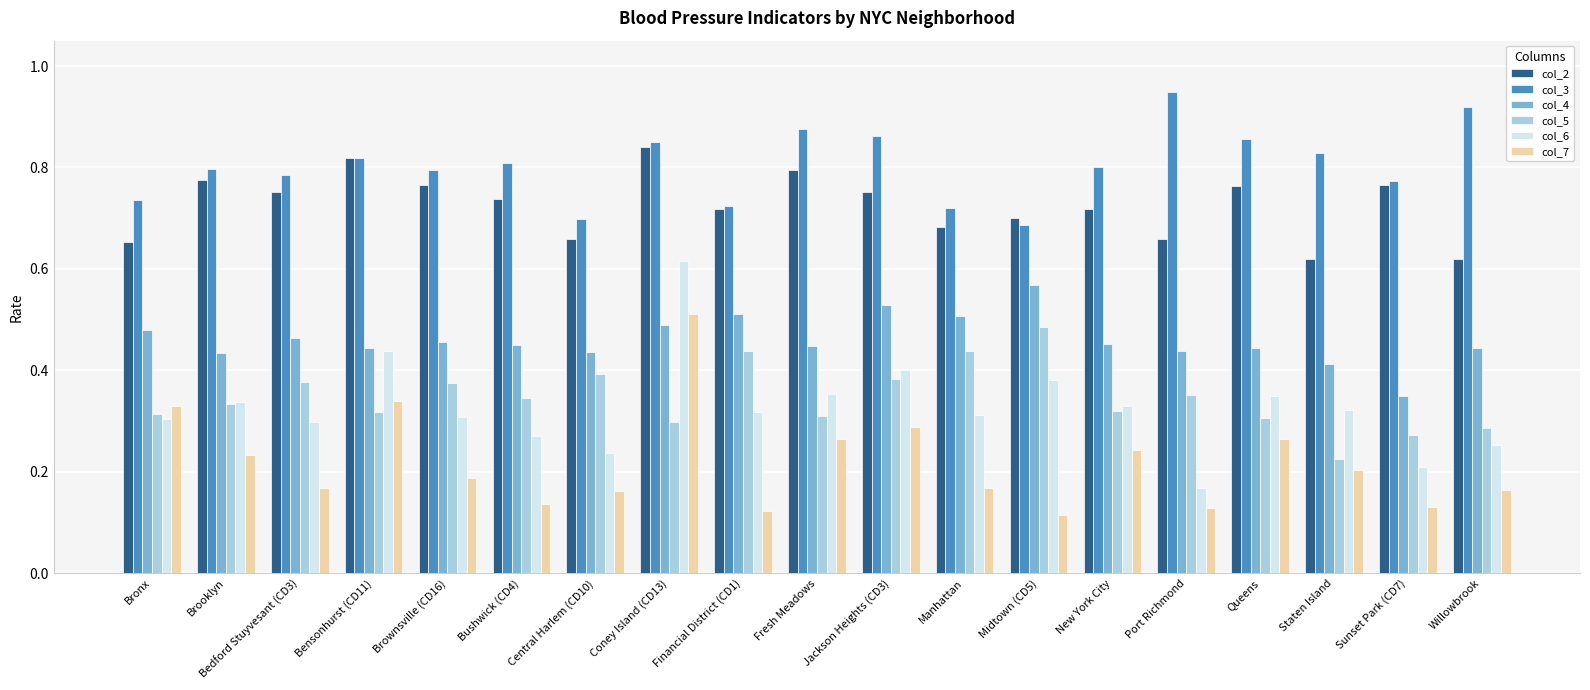

At which category does the chart reach its peak across all series?

Port Richmond